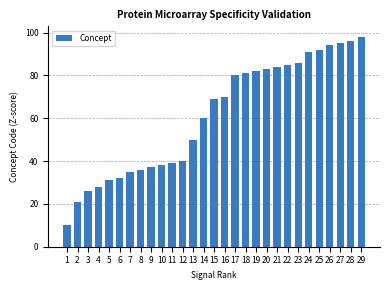

Which category has the lowest value across all series?

1